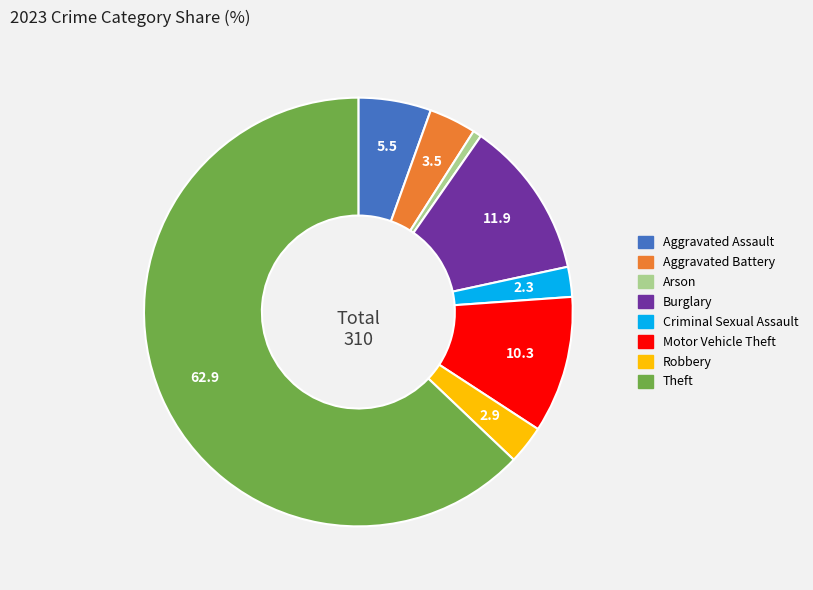

Do Burglary and Arson together represent more than half of the pie?

No